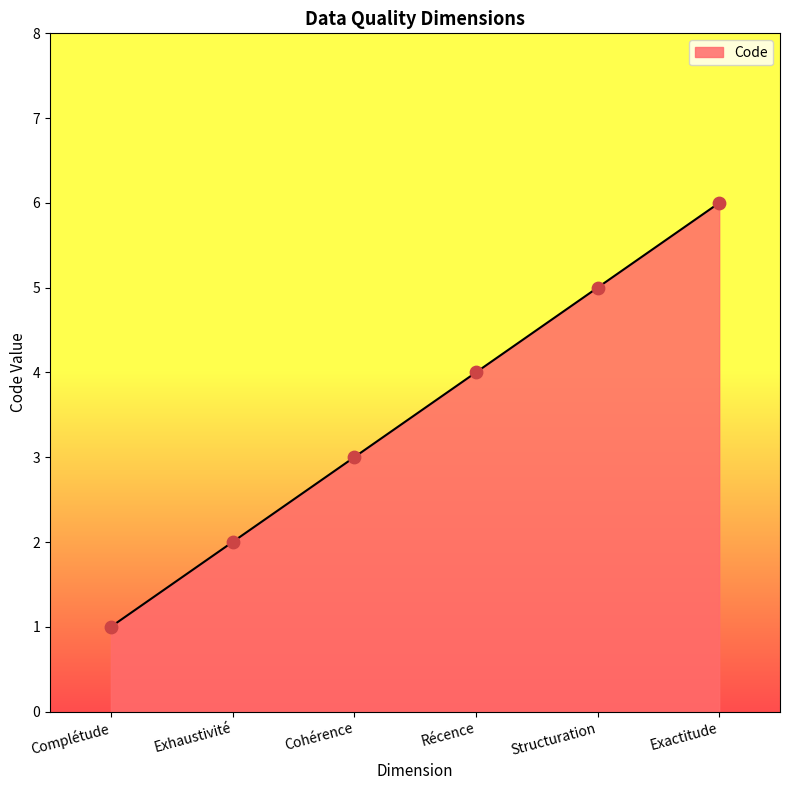

What is the change in value from Complétude to Structuration?

+4